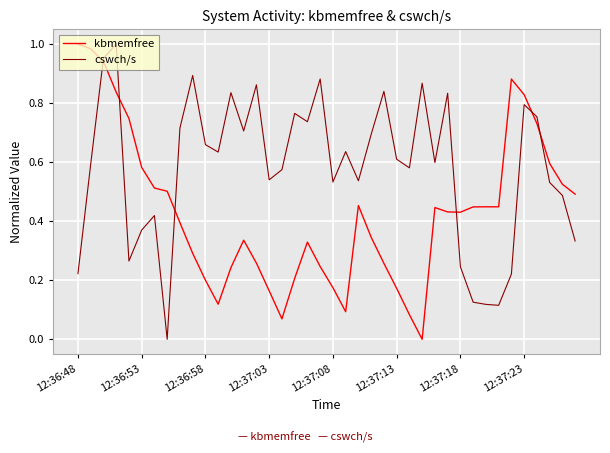

Rank the series by their average value, from lowest to highest.

kbmemfree, cswch/s